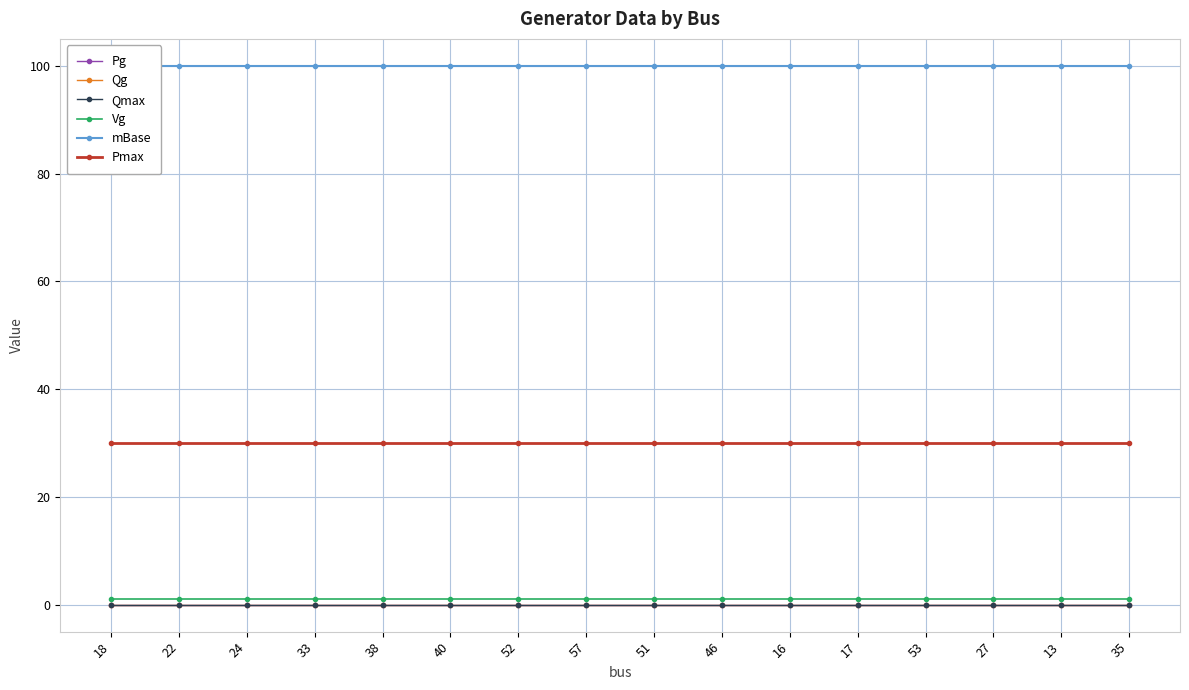

Reading left to right, transcribe all the data shown in this chart.

Pg: 18=0	22=0	24=0	33=0	38=0	40=0	52=0	57=0	51=0	46=0	16=0	17=0	53=0	27=0	13=0	35=0
Qg: 18=0	22=0	24=0	33=0	38=0	40=0	52=0	57=0	51=0	46=0	16=0	17=0	53=0	27=0	13=0	35=0
Qmax: 18=0	22=0	24=0	33=0	38=0	40=0	52=0	57=0	51=0	46=0	16=0	17=0	53=0	27=0	13=0	35=0
Vg: 18=1	22=1	24=1	33=1	38=1	40=1	52=1	57=1	51=1	46=1	16=1	17=1	53=1	27=1	13=1	35=1
mBase: 18=100	22=100	24=100	33=100	38=100	40=100	52=100	57=100	51=100	46=100	16=100	17=100	53=100	27=100	13=100	35=100
Pmax: 18=30	22=30	24=30	33=30	38=30	40=30	52=30	57=30	51=30	46=30	16=30	17=30	53=30	27=30	13=30	35=30